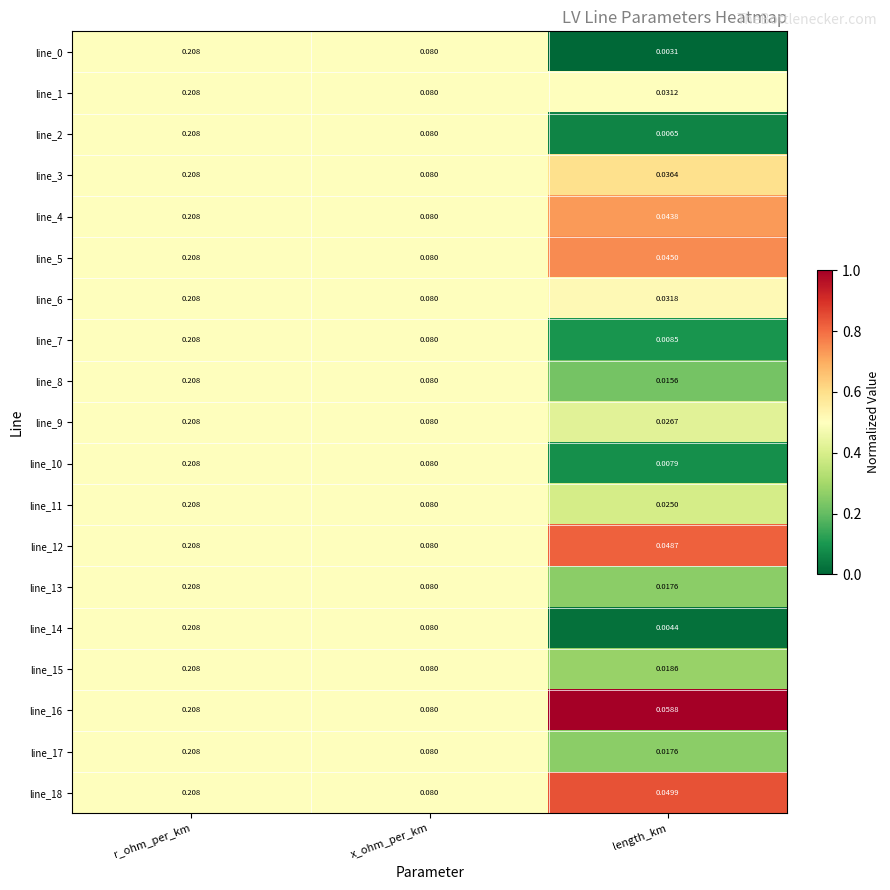

Which category has the lowest value in the line_7 series?

length_km